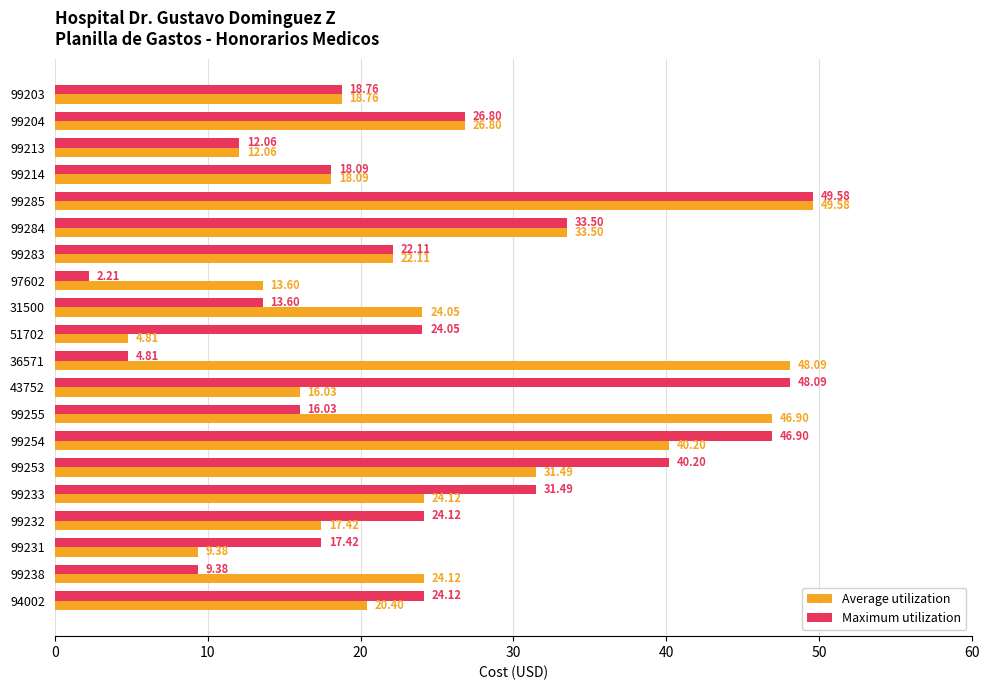

Rank the series by their average value, from lowest to highest.

Maximum utilization, Average utilization